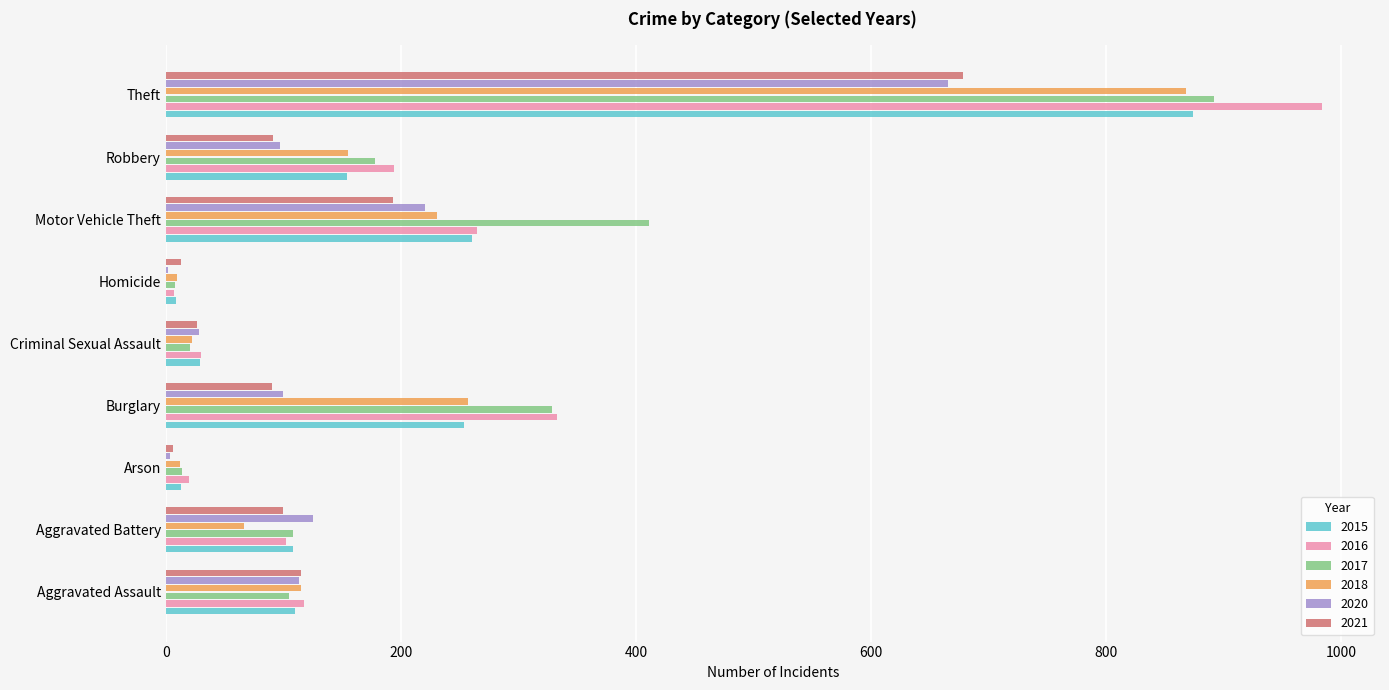

At which label does 2016 reach its peak?

Theft